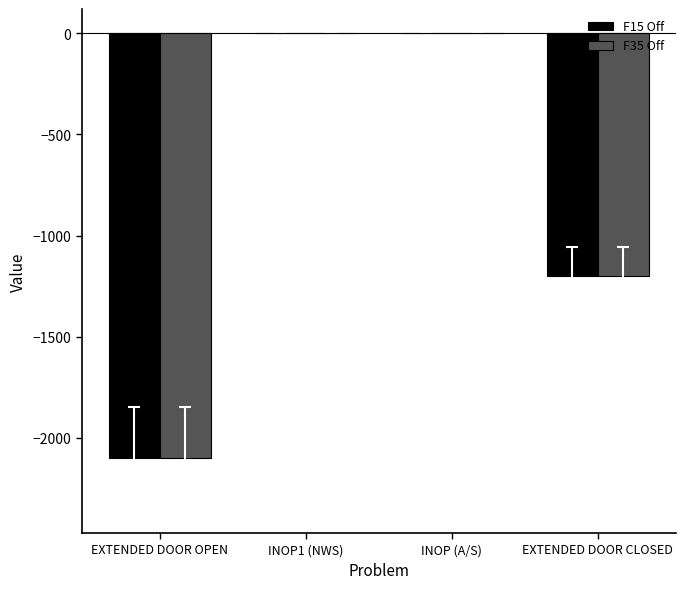

What is the total value across all series at EXTENDED DOOR CLOSED?

-2400.0